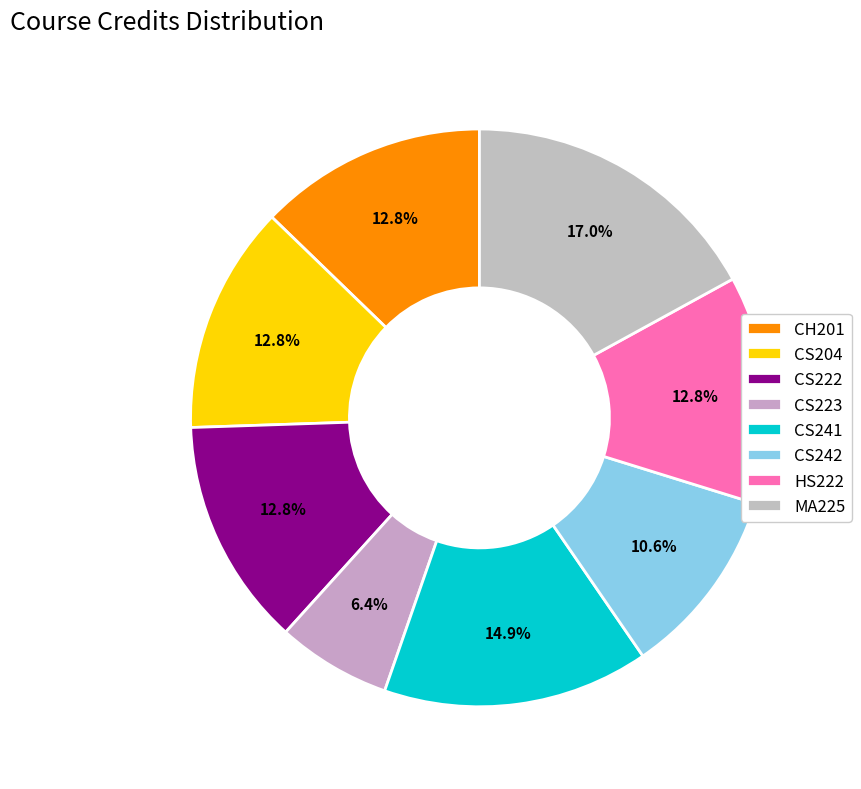

How many slices are in this pie chart?

8